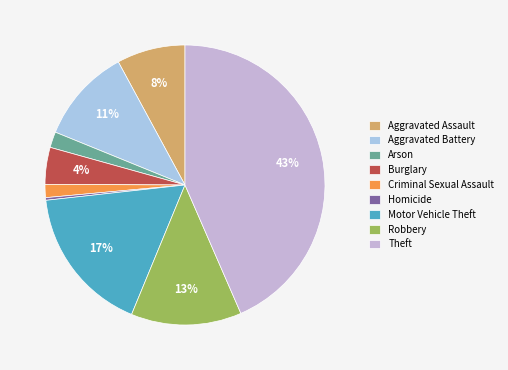

What percentage is the Robbery slice, to the nearest percent?

13%